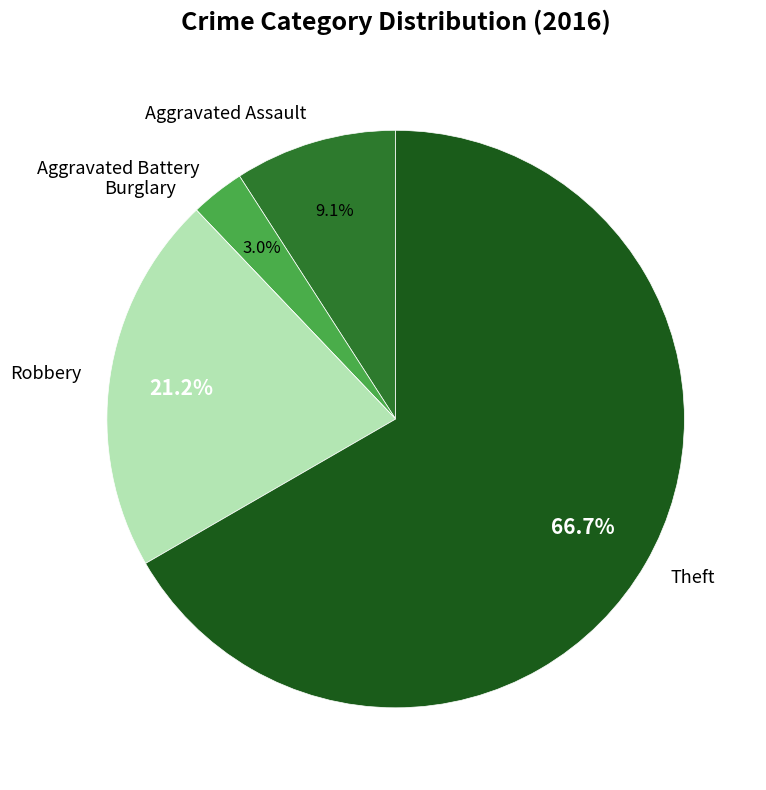

Which category accounts for the majority?

Theft